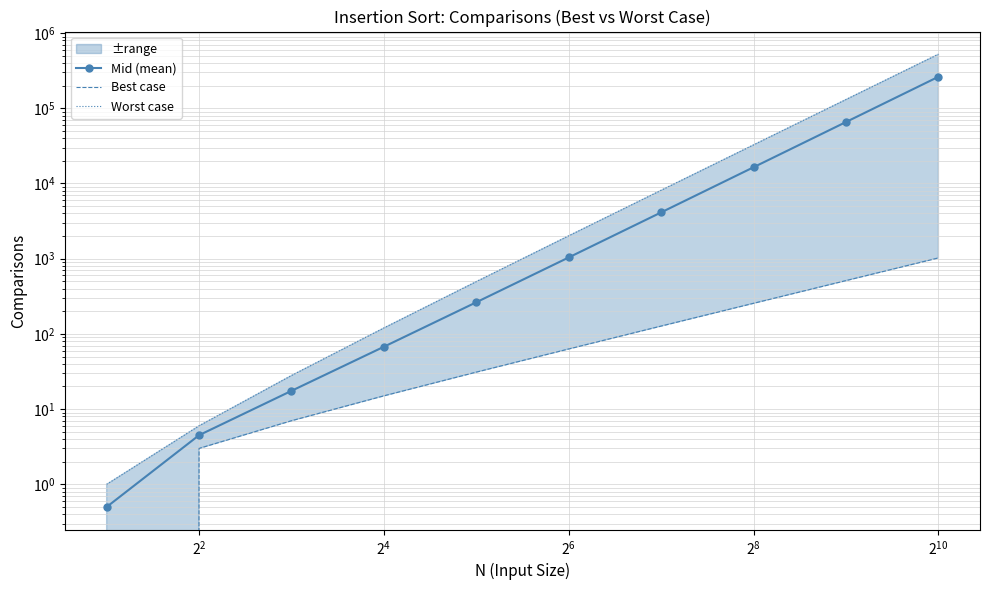

The Worst case series shows 1.4 at $\mathdefault{2^{-2}}$. True or false?

False